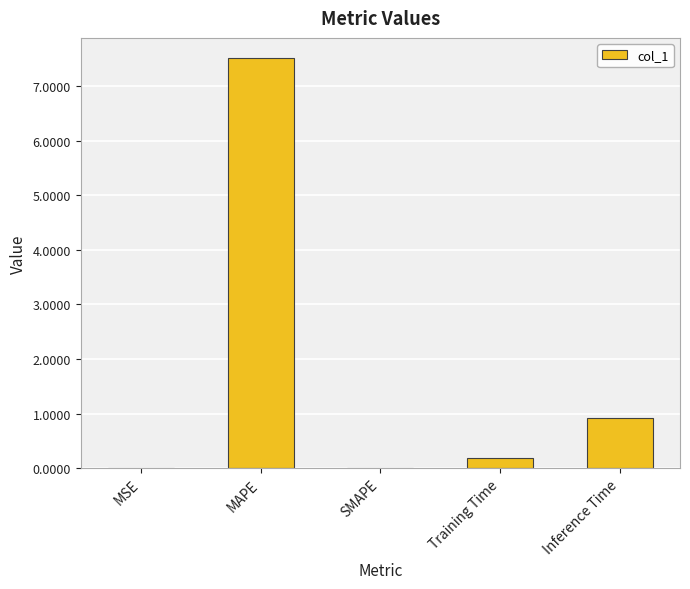

Count the number of data series in this chart.

1